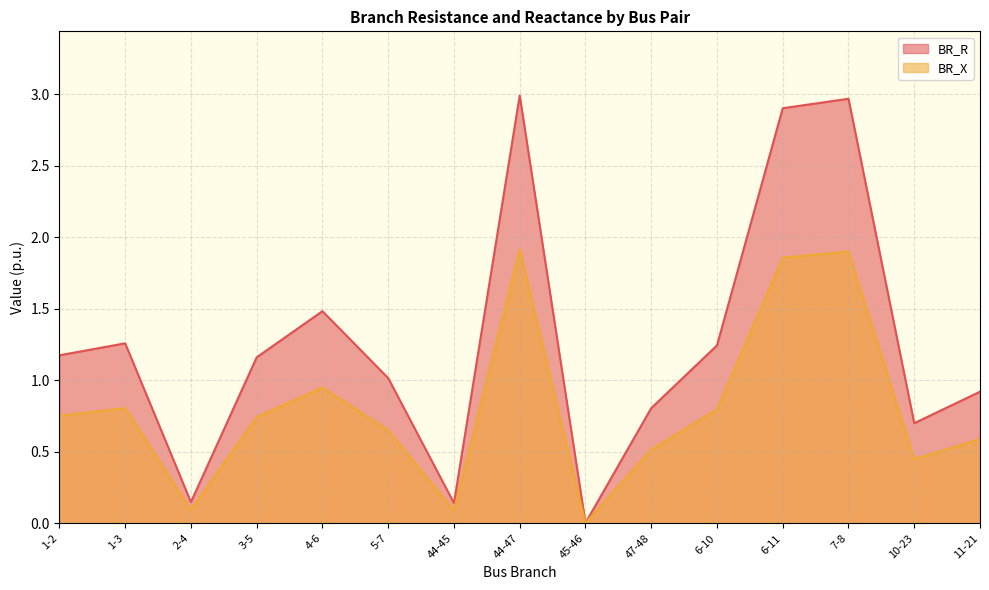

Between 1-3 and 2-4, which is larger?

1-3